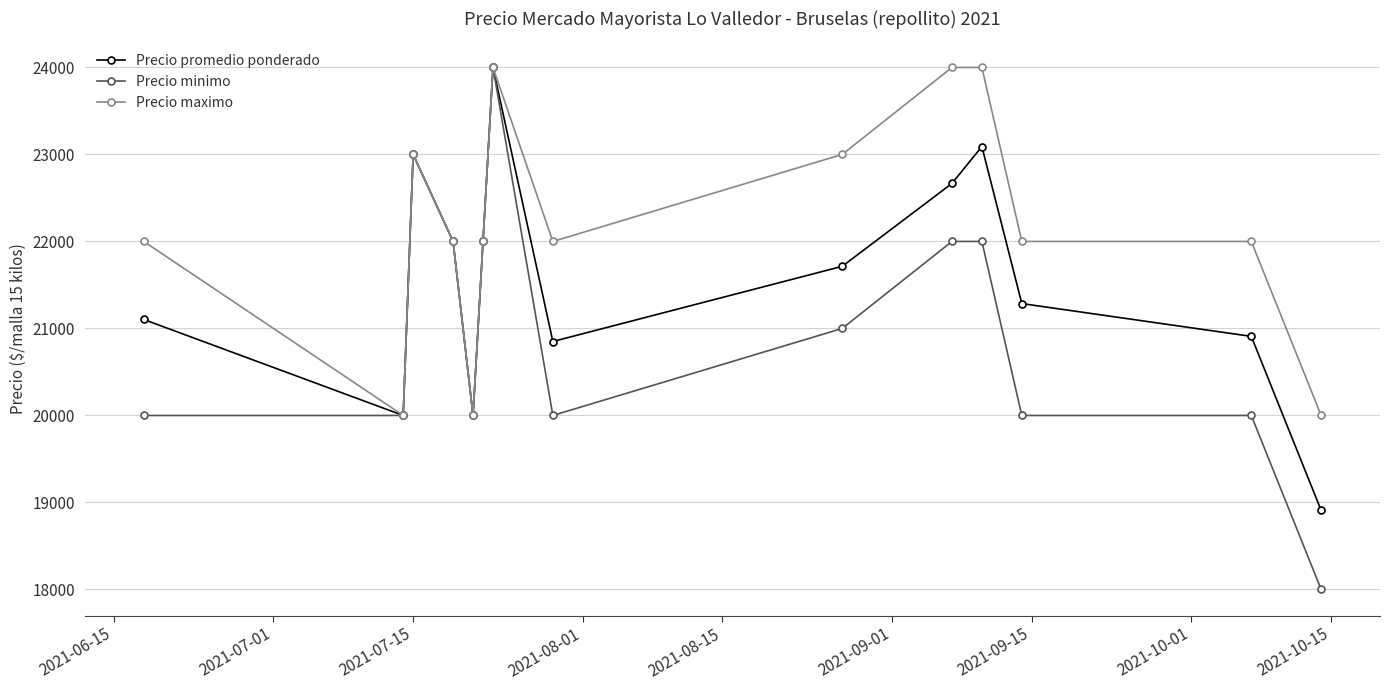

What is the smallest value displayed?

18000